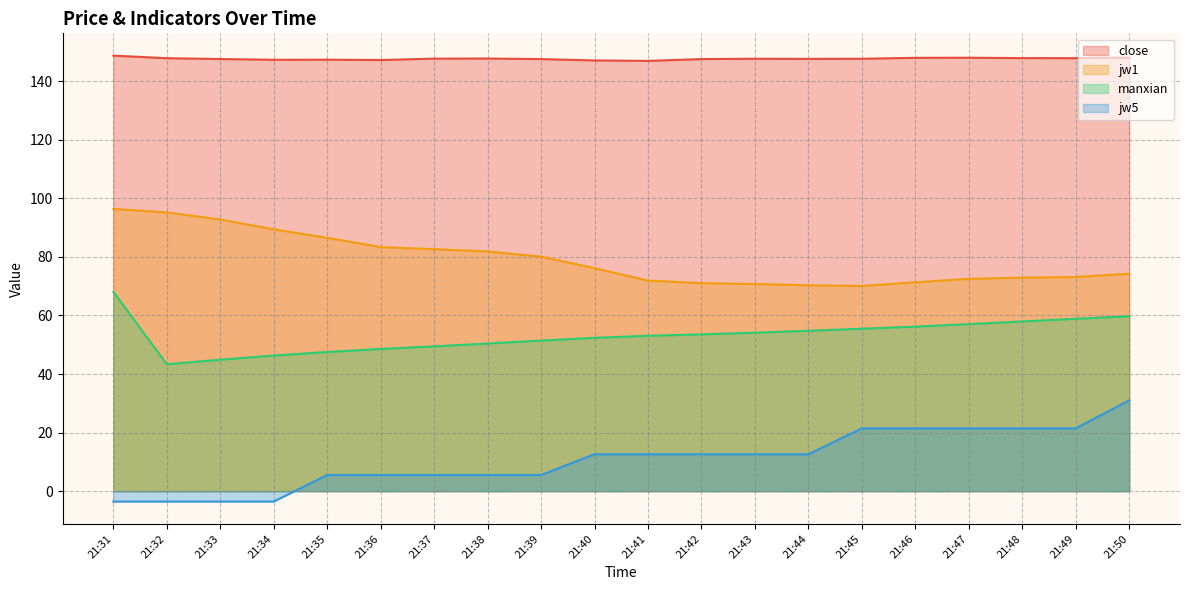

Reading right to left, transcribe all the data shown in this chart.

close: 148.0	147.8	147.9	148.0	148.0	147.7	147.6	147.7	147.6	146.9	147.1	147.5	147.7	147.7	147.2	147.3	147.3	147.6	147.8	148.7
jw1: 74.3	73.1	72.9	72.5	71.3	70.1	70.3	70.7	71.0	71.9	76.2	80.1	81.9	82.6	83.4	86.5	89.4	92.8	95.2	96.4
manxian: 59.7	58.9	58.0	57.0	56.2	55.5	54.8	54.1	53.5	53.1	52.4	51.4	50.4	49.5	48.6	47.5	46.3	44.9	43.3	68.1
jw5: 31.0	21.4	21.4	21.4	21.4	21.4	12.6	12.6	12.6	12.6	12.6	5.5	5.5	5.5	5.5	5.5	-3.5	-3.5	-3.5	-3.5